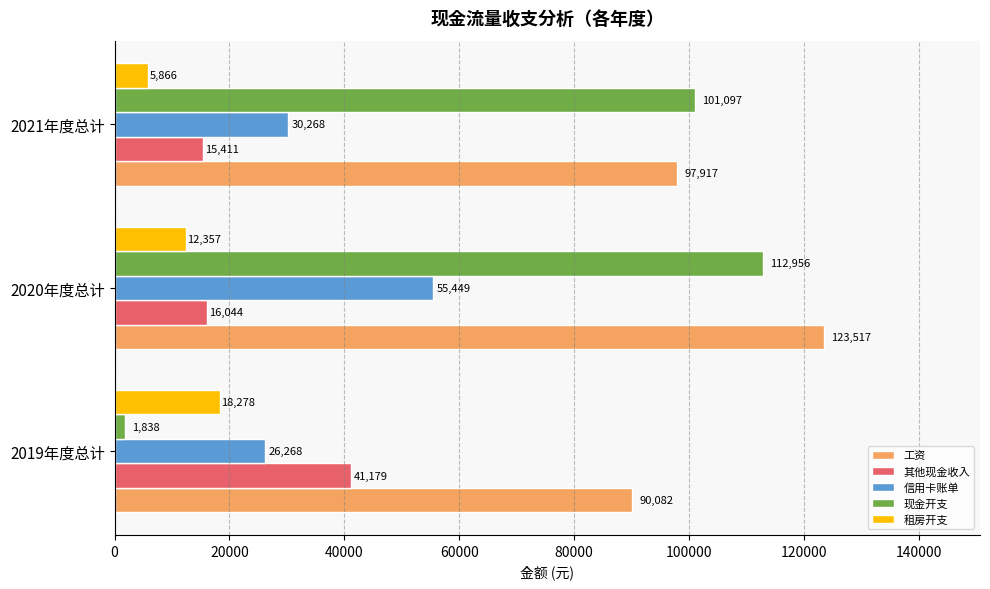

Where is 租房开支 nearest to the value 12072?

2020年度总计